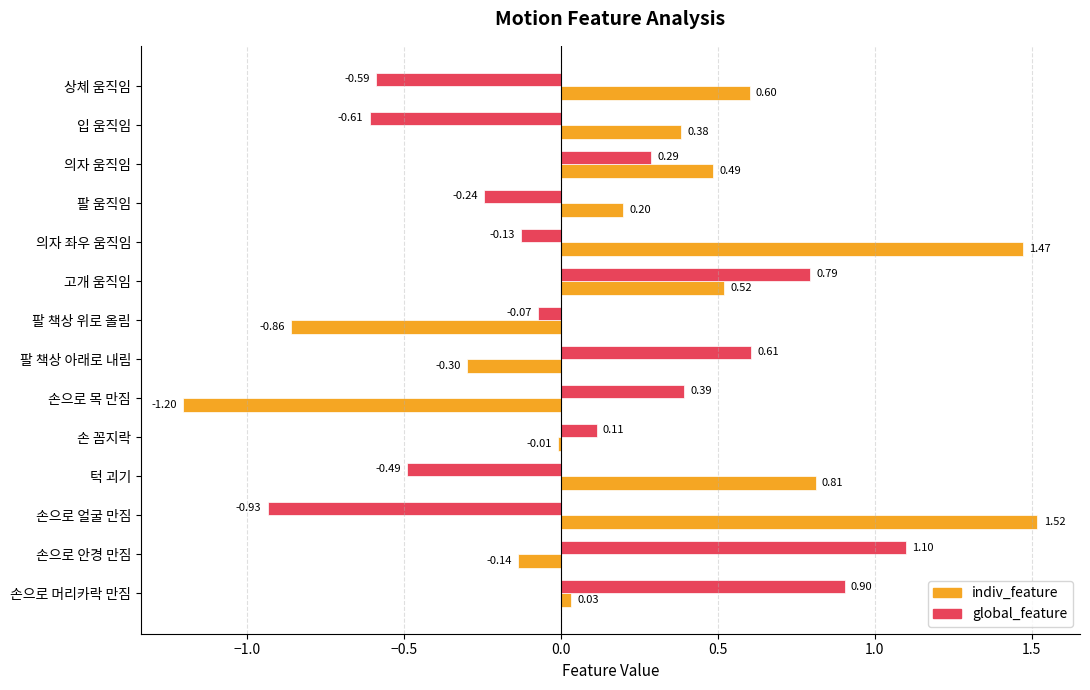

Which series changed the most between 팔 움직임 and 턱 괴기?

indiv_feature